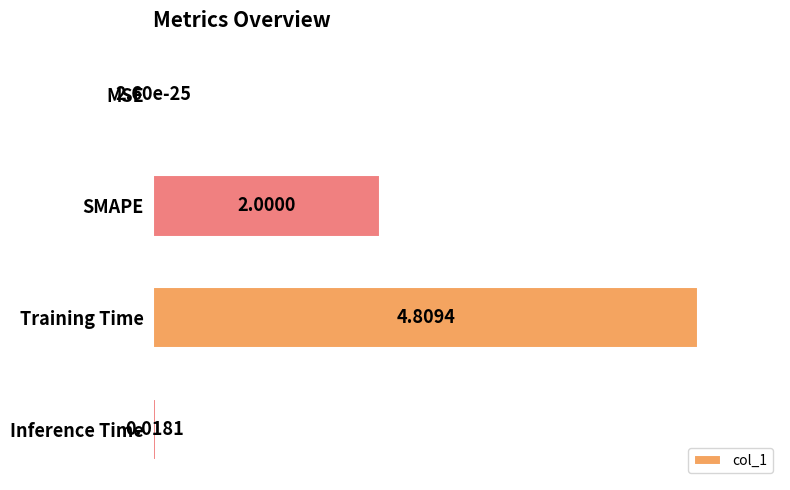

What is the sum of all values?

142.0